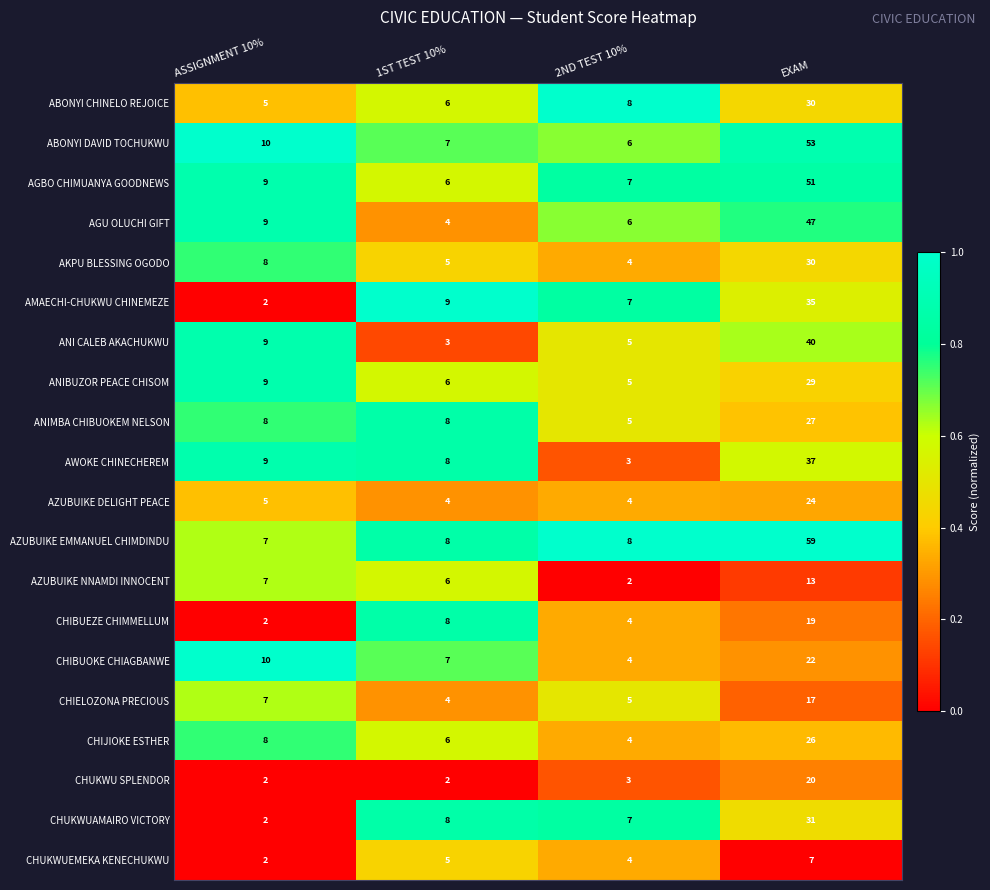

Read the ABONYI CHINELO REJOICE value at 1ST TEST 10%, to the nearest 5.

5